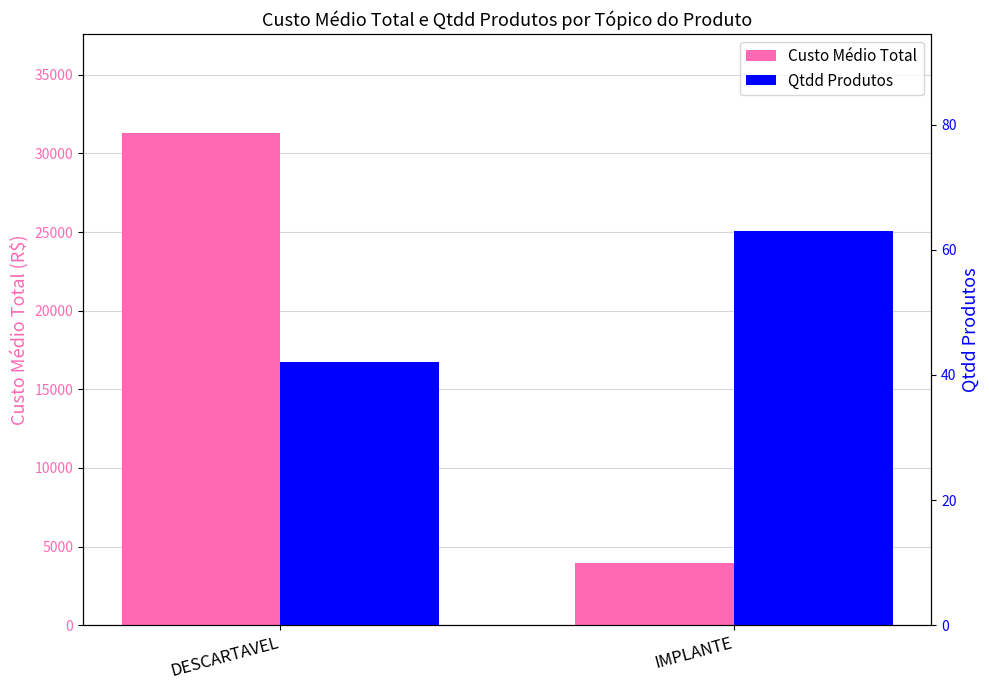

Reading left to right, transcribe all the data shown in this chart.

Custo Médio Total: DESCARTAVEL=31331.7	IMPLANTE=3969.8
Qtdd Produtos: DESCARTAVEL=42.0	IMPLANTE=63.0